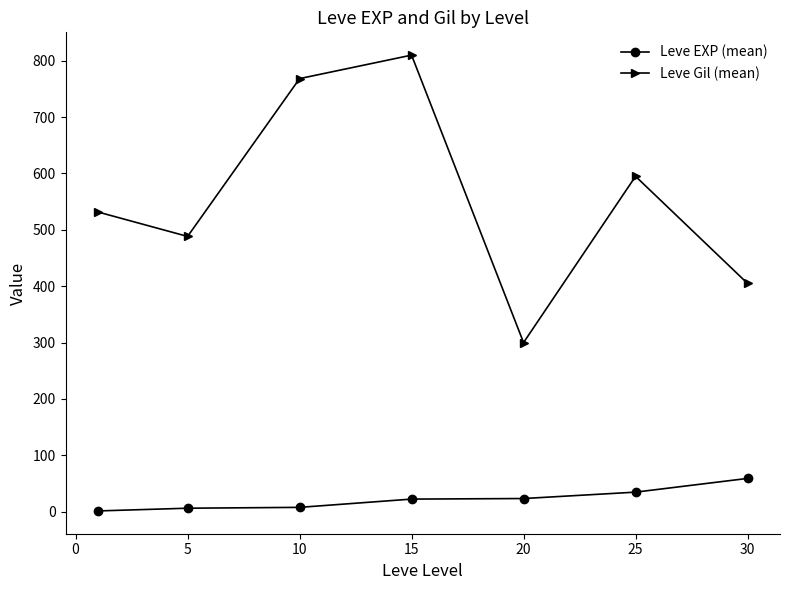

How many values in the Leve EXP (mean) series exceed 22?

4